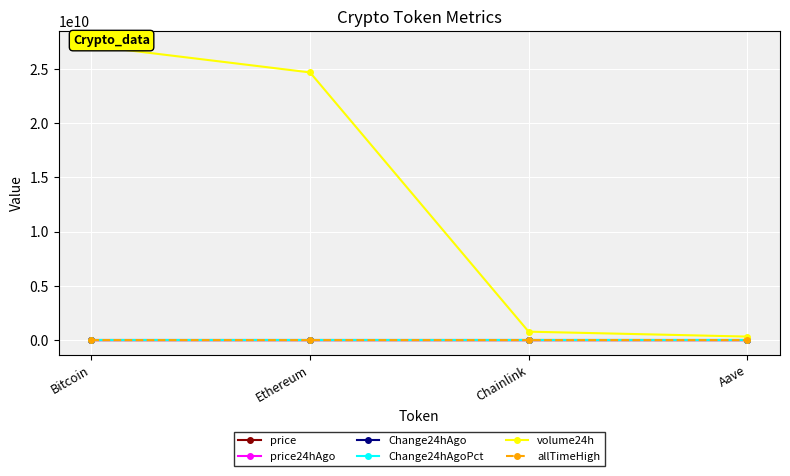

What are all the series names shown in the legend?

price, price24hAgo, Change24hAgo, Change24hAgoPct, volume24h, allTimeHigh